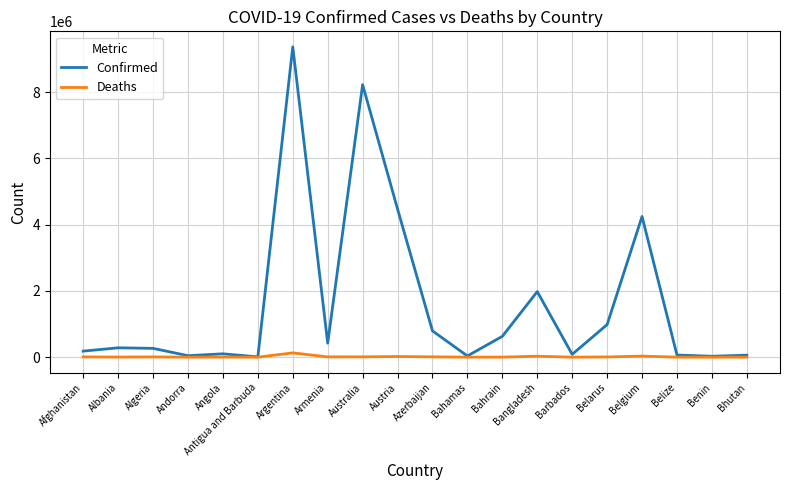

Rank the series at Bangladesh from lowest to highest value.

Deaths, Confirmed